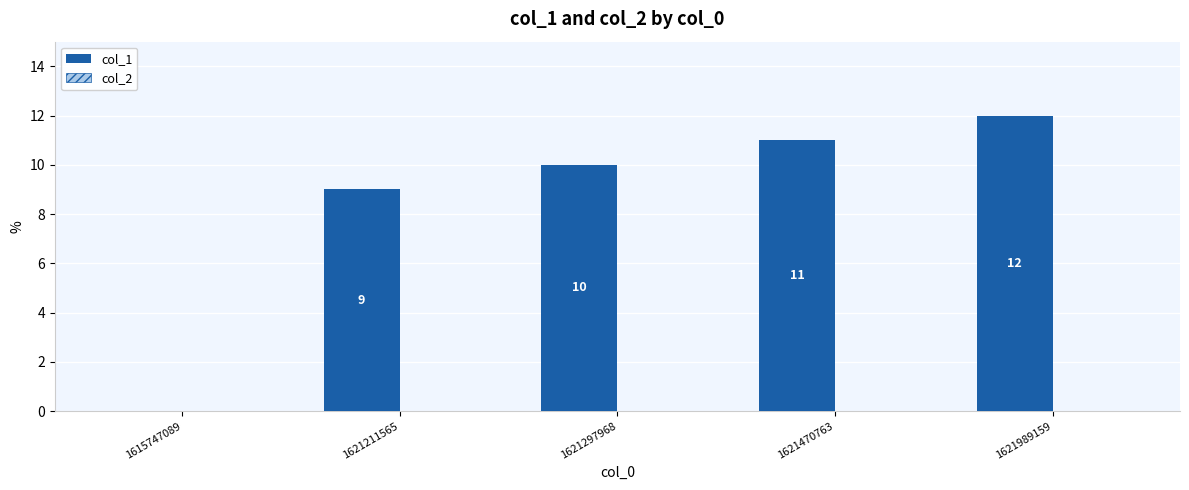

At which label is the value closest to 6?

1621211565